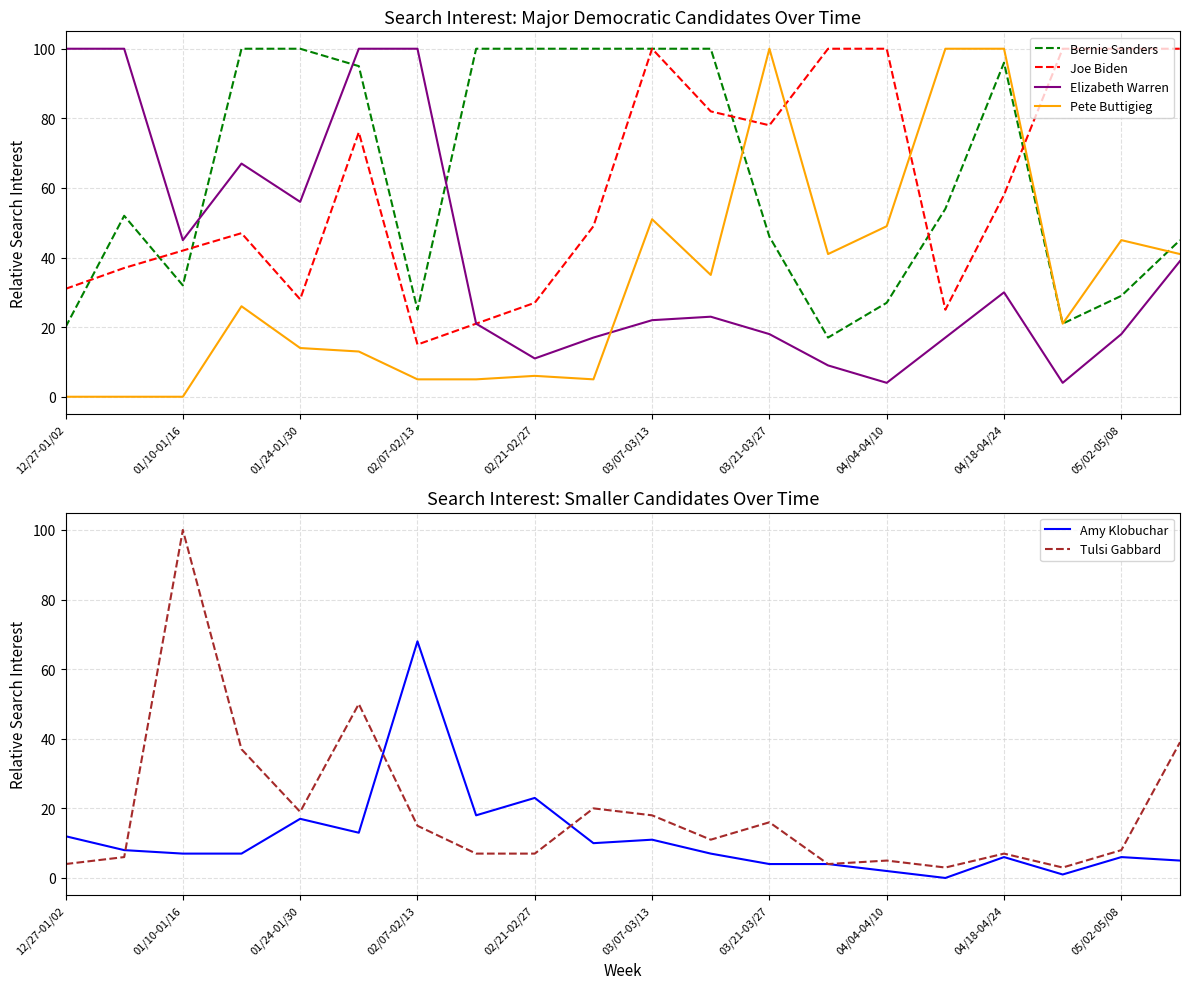

True or false: Tulsi Gabbard has a value of 27 at 01/24-01/30.

False